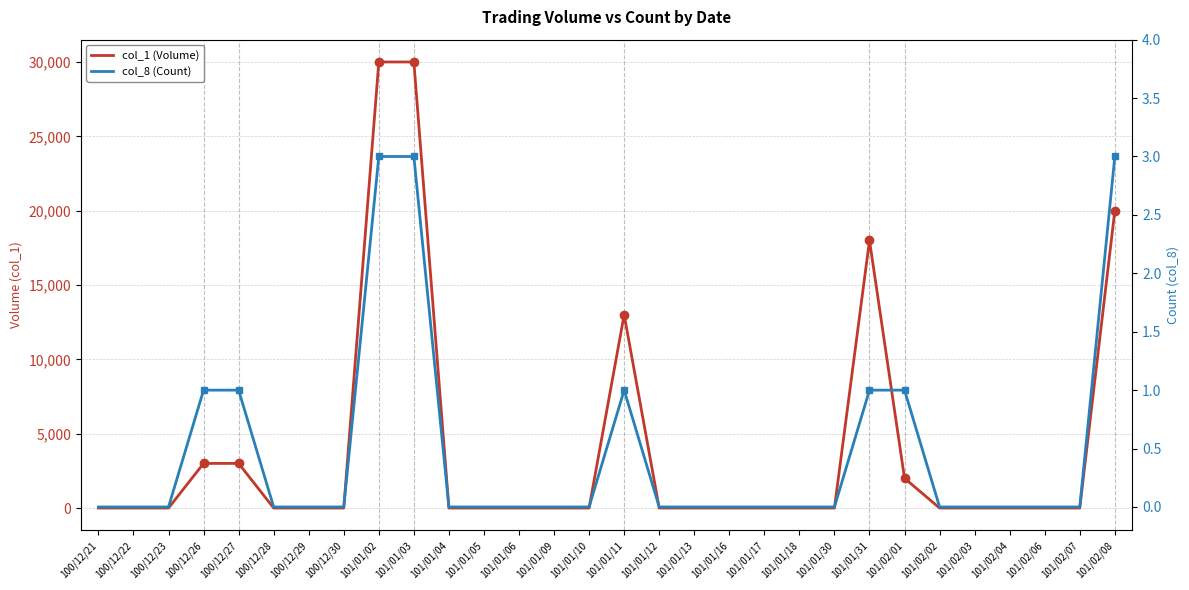

What are all the series names shown in the legend?

col_1 (Volume), col_8 (Count)